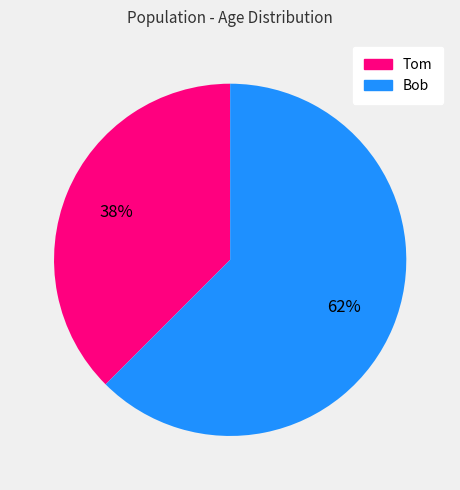

Is it true that Tom is 38% of the pie?

True